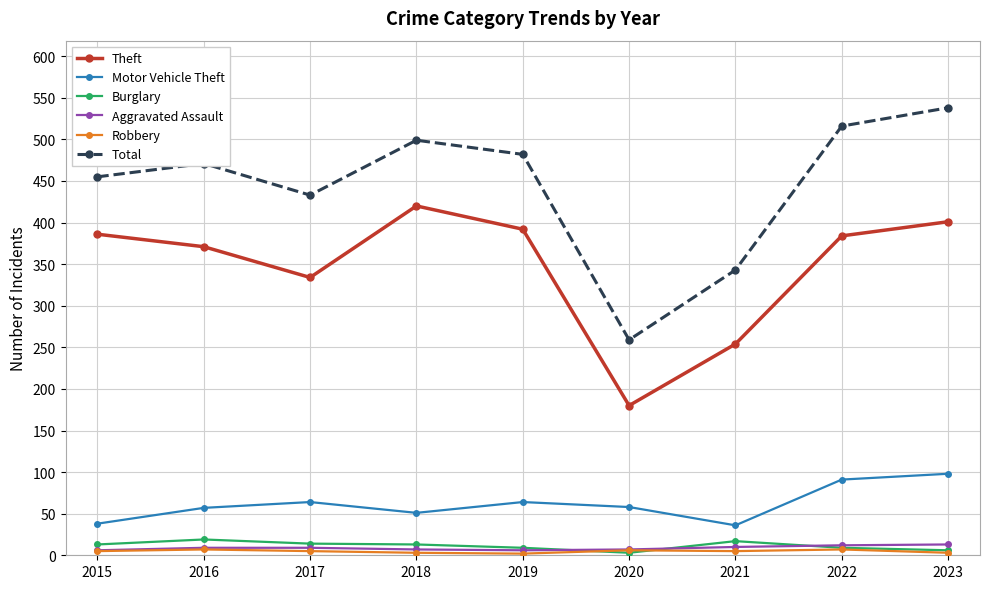

True or false: Robbery has more than 0 points higher than both neighbors.

True